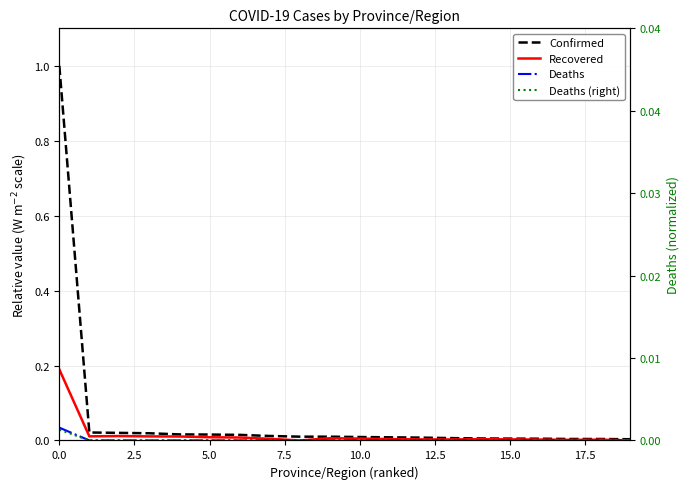

What is the maximum value for Recovered?

0.2